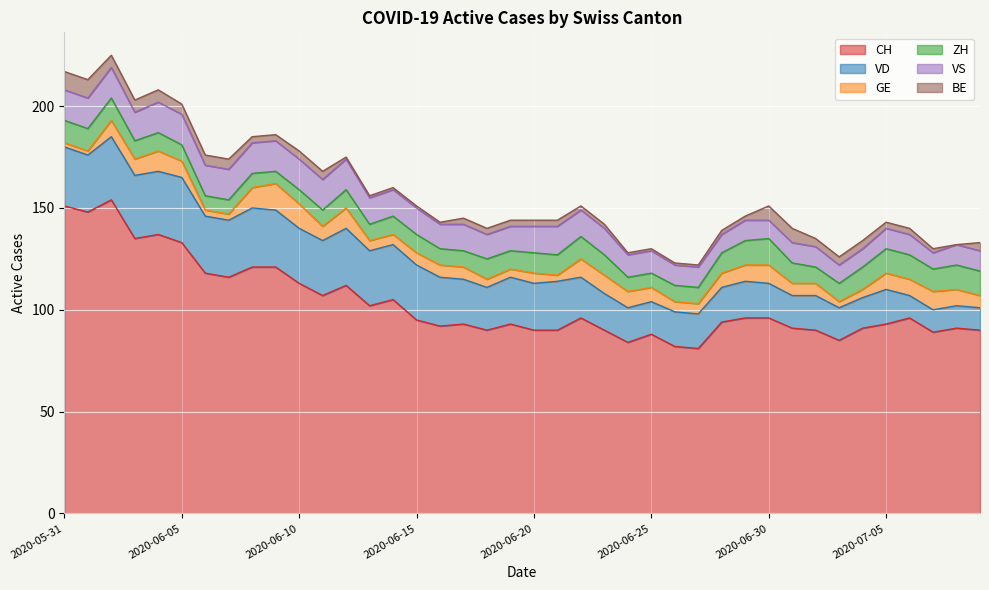

What position from the right is 2020-06-26?

14